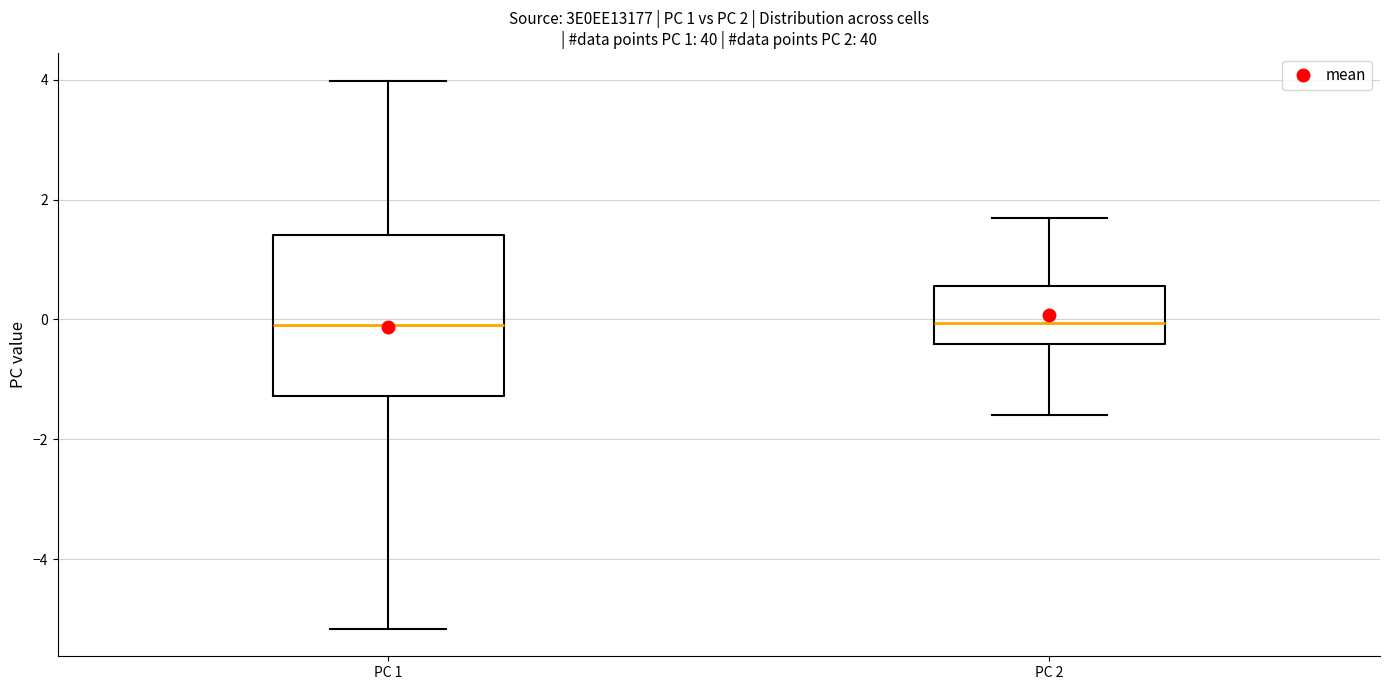

Which box is the tallest, from its lower edge to its upper edge?

PC 1